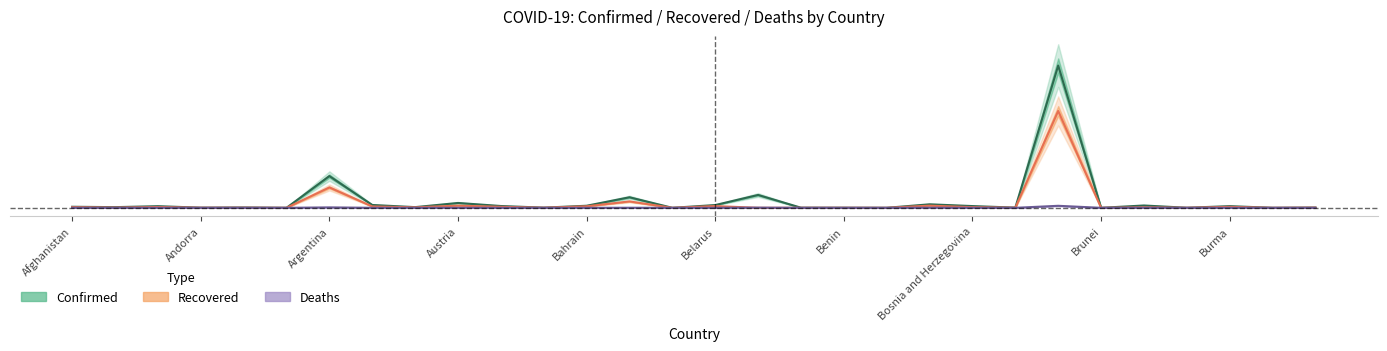

Where is the first local maximum for Deaths?

Algeria